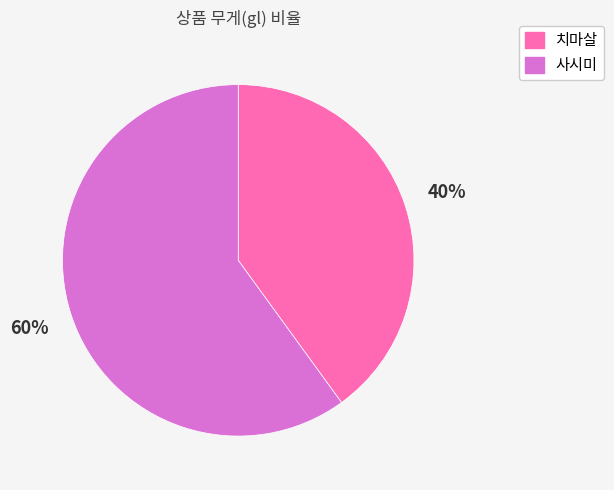

Does 사시미 account for over 50% of the chart?

Yes